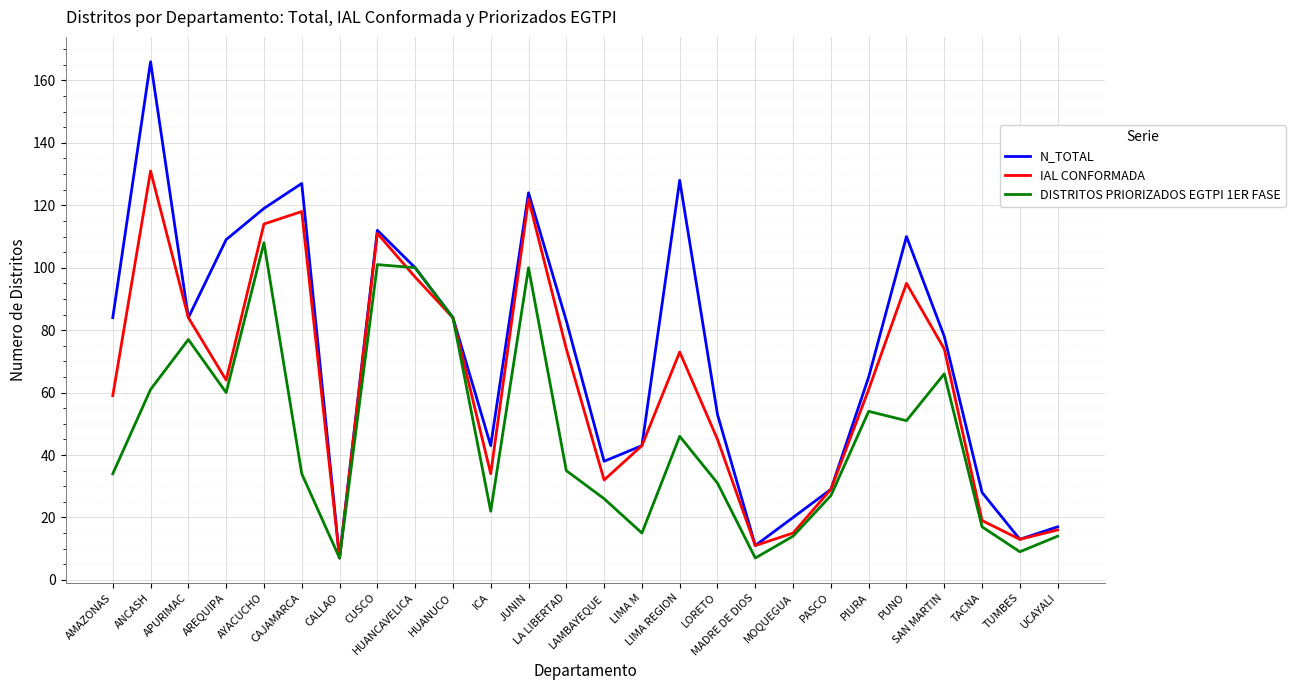

In IAL CONFORMADA, how many points are higher than both neighbors (excluding endpoints)?

6